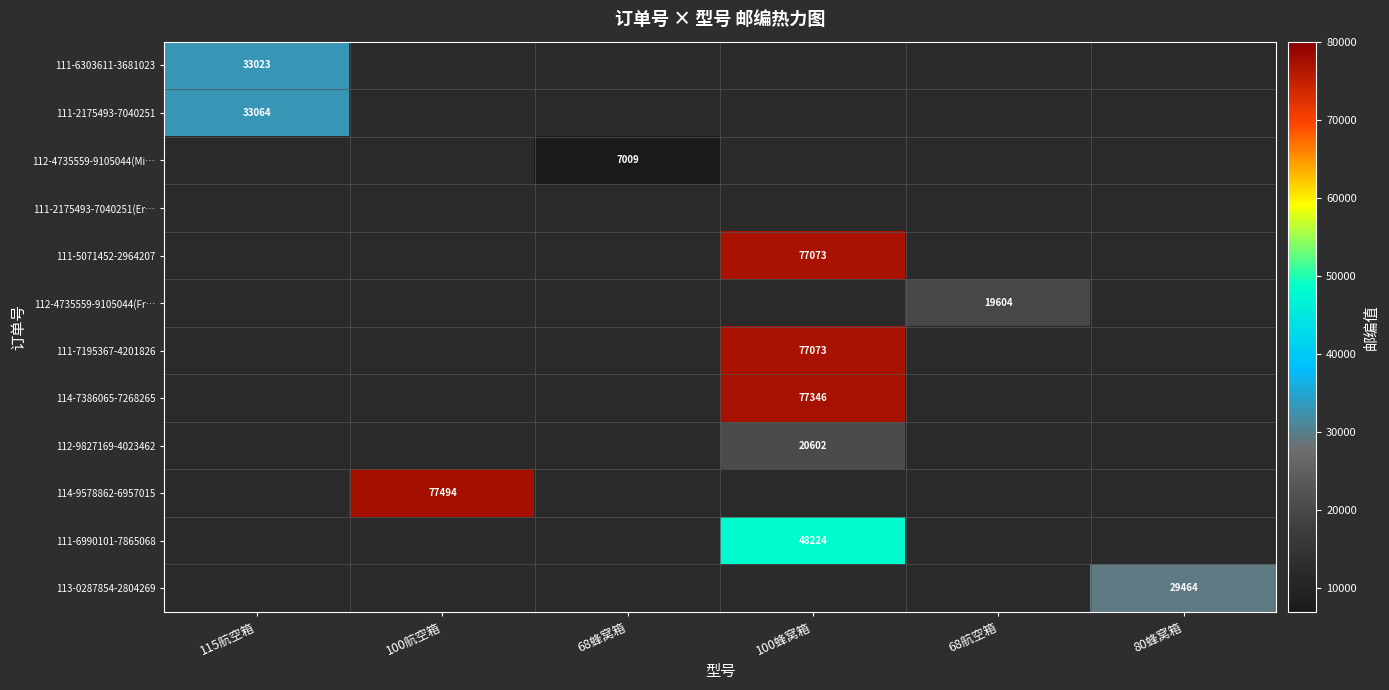

The 111-2175493-7040251 series shows 33064 at 115航空箱. True or false?

True